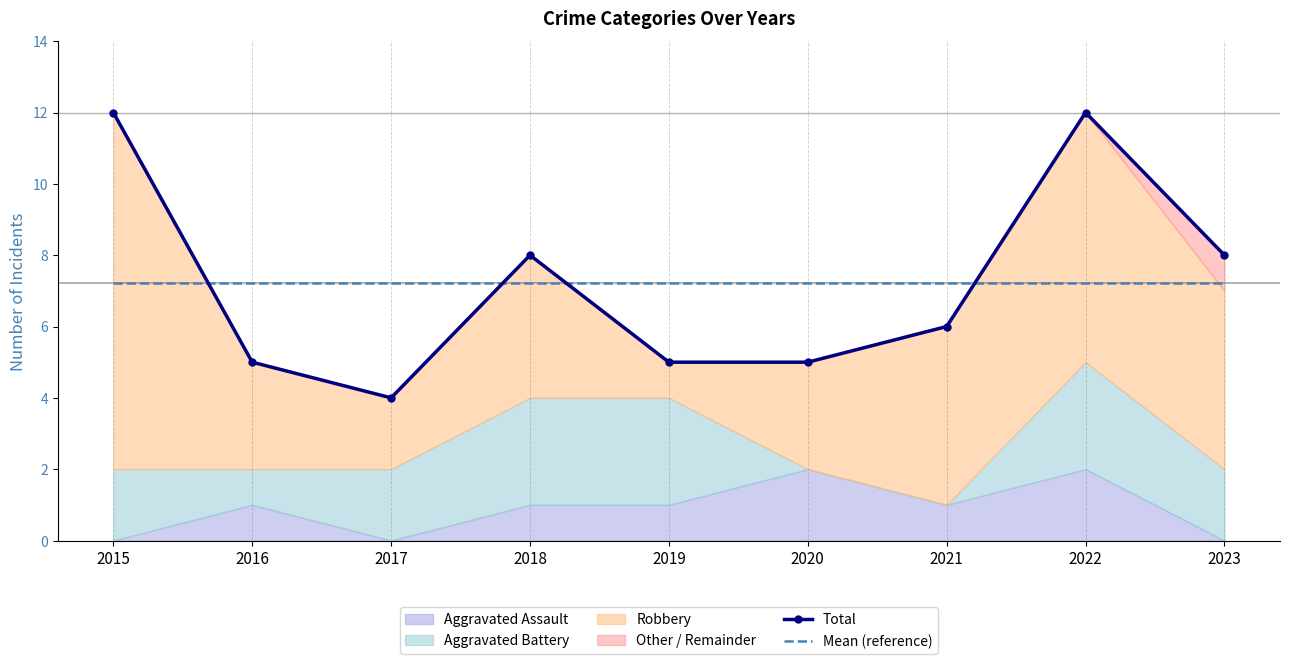

Which series has the largest range (max minus min)?

Total